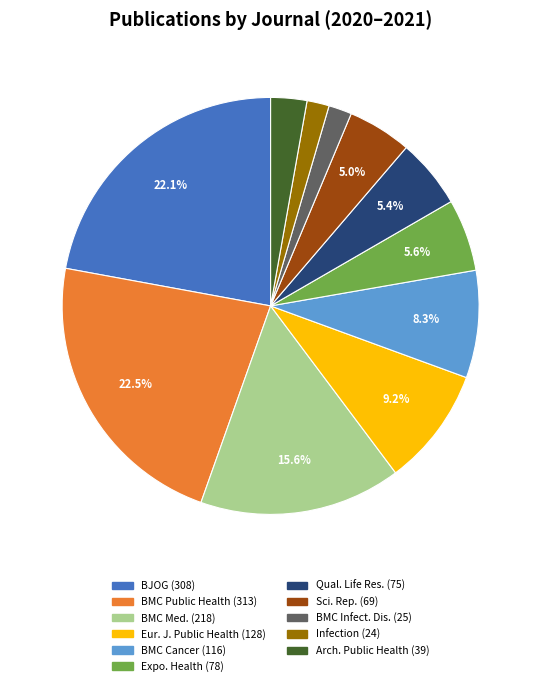

Is there a majority slice in this chart?

No